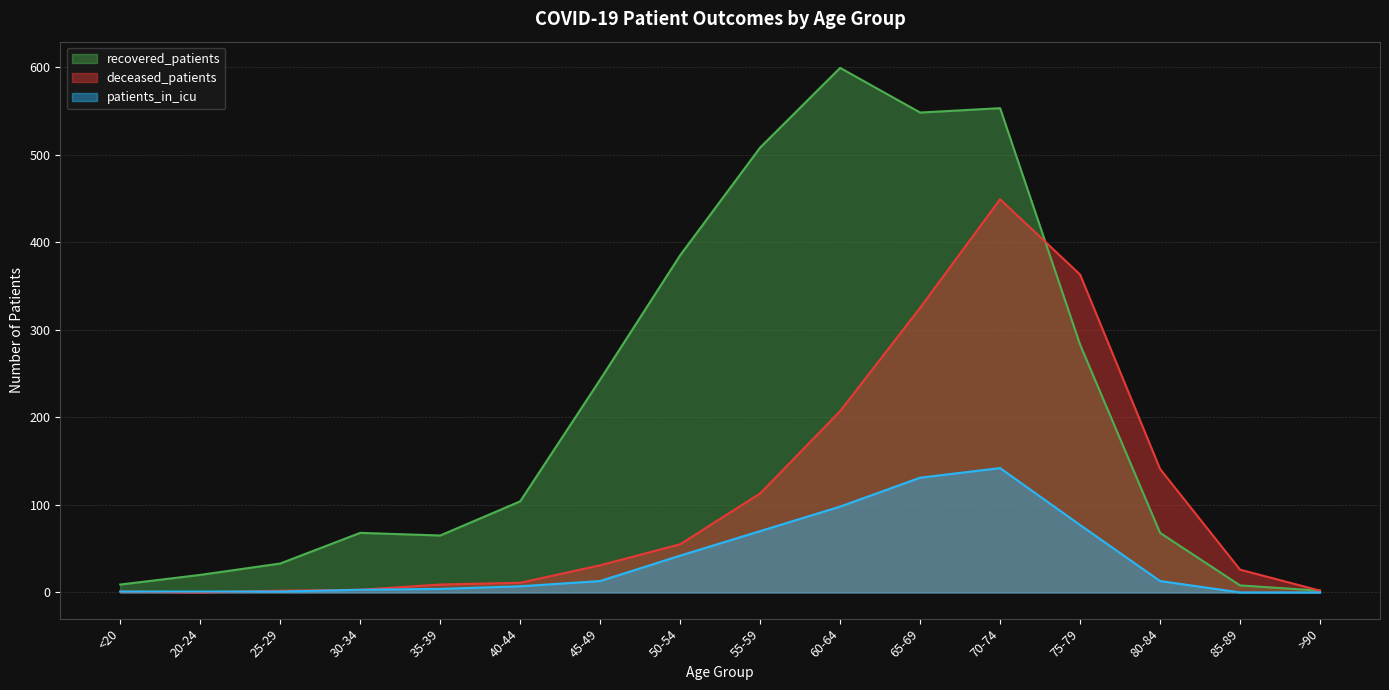

What is the maximum value for patients_in_icu?

142